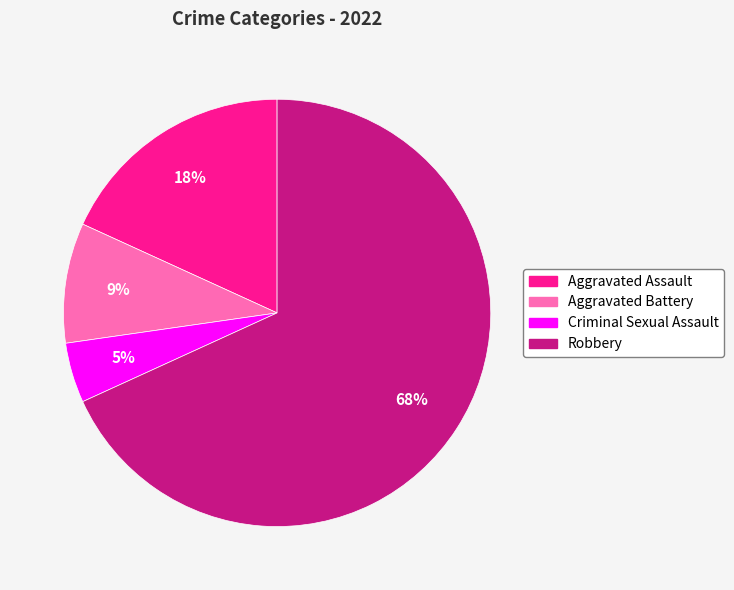

Count the number of slices in the pie.

4